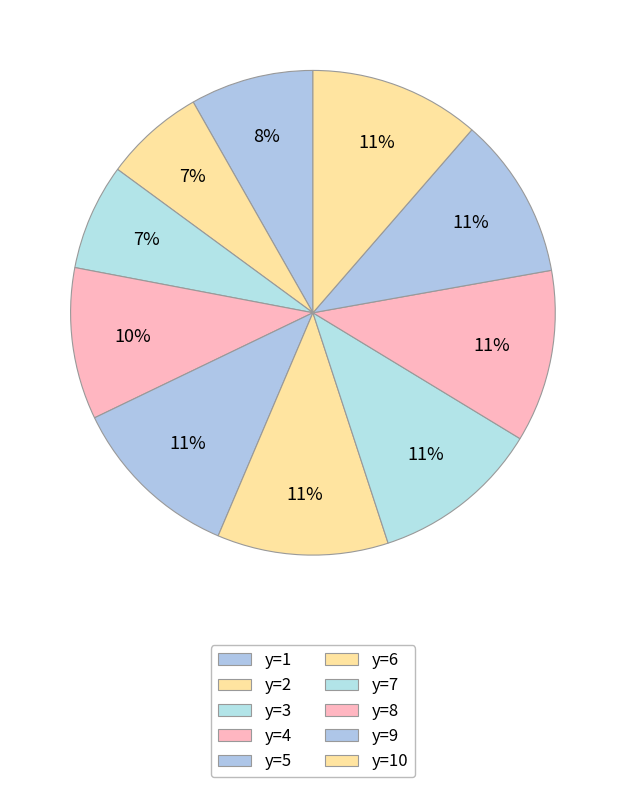

How many slices are in this pie chart?

10